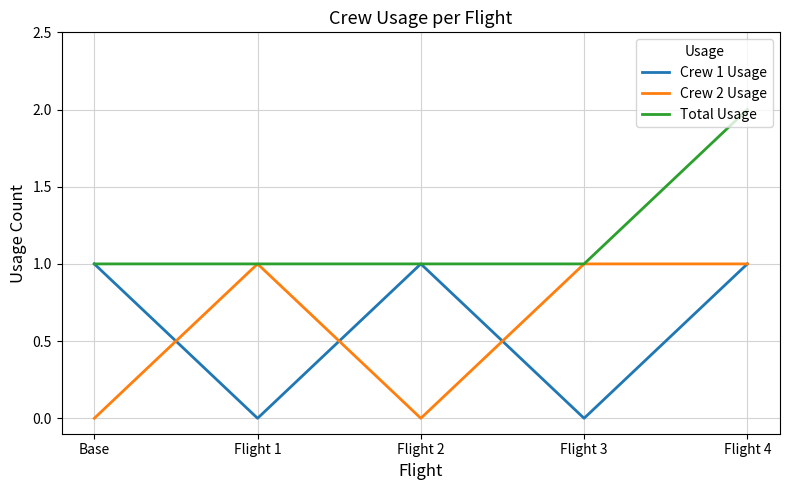

What position from the left is Base?

1